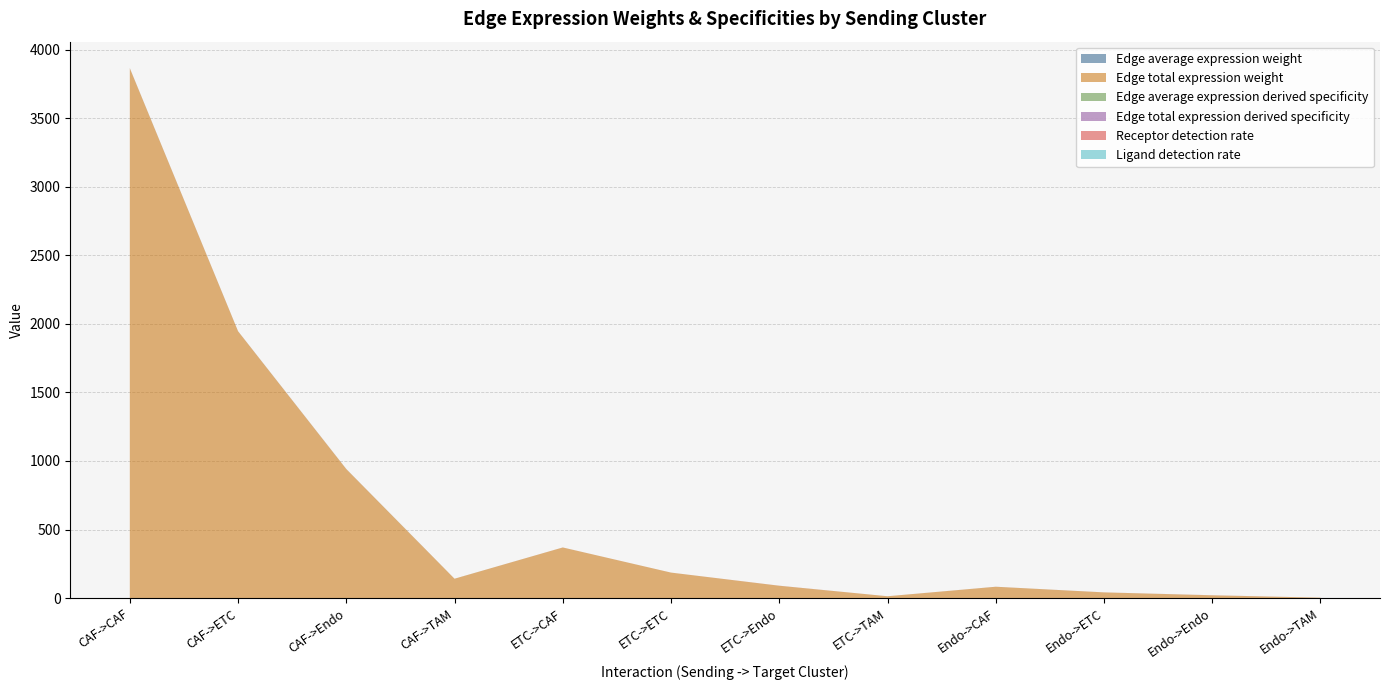

Reading left to right, what are all the values shown in this chart?

Edge average expression weight: CAF->CAF=0.1	CAF->ETC=0.0	CAF->Endo=0.2	CAF->TAM=0.0	ETC->CAF=0.0	ETC->ETC=0.0	ETC->Endo=0.0	ETC->TAM=0.0	Endo->CAF=0.0	Endo->ETC=0.0	Endo->Endo=0.0	Endo->TAM=0.0
Edge total expression weight: CAF->CAF=3863.1	CAF->ETC=1945.7	CAF->Endo=940.0	CAF->TAM=141.3	ETC->CAF=369.1	ETC->ETC=185.9	ETC->Endo=89.8	ETC->TAM=13.5	Endo->CAF=82.6	Endo->ETC=41.6	Endo->Endo=20.1	Endo->TAM=3.0
Edge average expression derived specificity: CAF->CAF=0.2	CAF->ETC=0.1	CAF->Endo=0.5	CAF->TAM=0.0	ETC->CAF=0.0	ETC->ETC=0.0	ETC->Endo=0.0	ETC->TAM=0.0	Endo->CAF=0.0	Endo->ETC=0.0	Endo->Endo=0.1	Endo->TAM=0.0
Edge total expression derived specificity: CAF->CAF=0.5	CAF->ETC=0.3	CAF->Endo=0.1	CAF->TAM=0.0	ETC->CAF=0.0	ETC->ETC=0.0	ETC->Endo=0.0	ETC->TAM=0.0	Endo->CAF=0.0	Endo->ETC=0.0	Endo->Endo=0.0	Endo->TAM=0.0
Receptor detection rate: CAF->CAF=0.2	CAF->ETC=0.1	CAF->Endo=0.6	CAF->TAM=0.0	ETC->CAF=0.2	ETC->ETC=0.1	ETC->Endo=0.6	ETC->TAM=0.0	Endo->CAF=0.2	Endo->ETC=0.1	Endo->Endo=0.6	Endo->TAM=0.0
Ligand detection rate: CAF->CAF=0.1	CAF->ETC=0.1	CAF->Endo=0.1	CAF->TAM=0.1	ETC->CAF=0.0	ETC->ETC=0.0	ETC->Endo=0.0	ETC->TAM=0.0	Endo->CAF=0.0	Endo->ETC=0.0	Endo->Endo=0.0	Endo->TAM=0.0